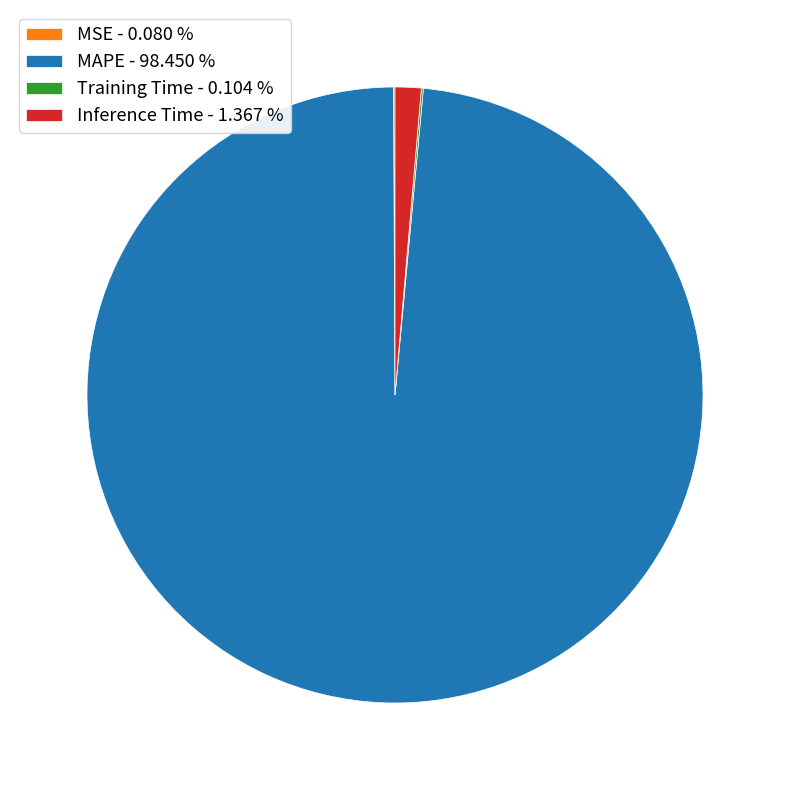

Is the sum of Inference Time - 1.367 % and MAPE - 98.450 % greater than half?

Yes